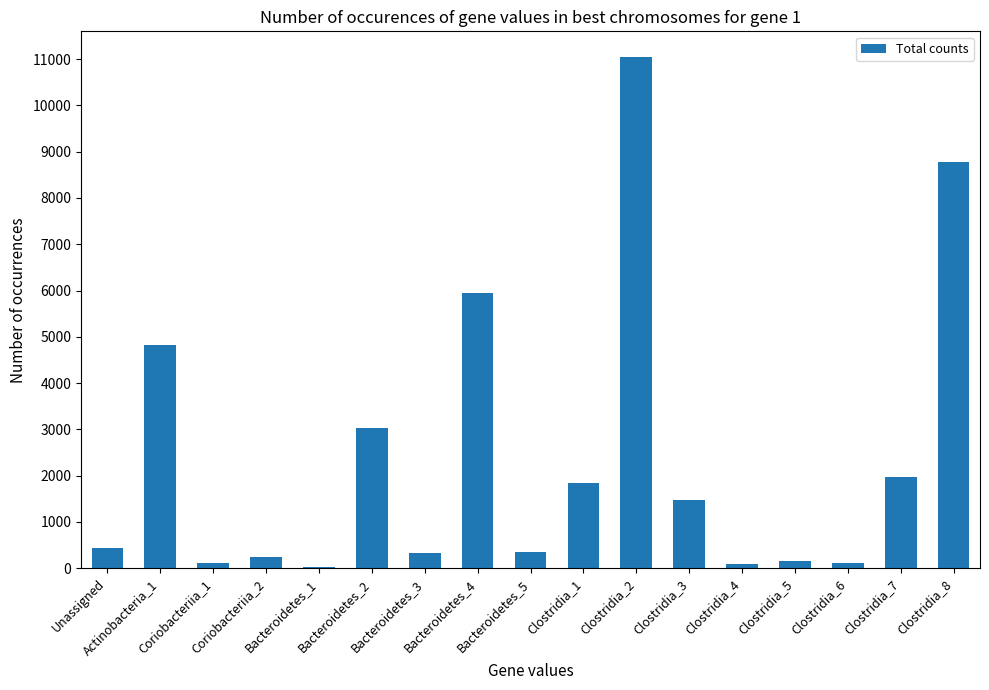

Which category has the highest value across all series?

Clostridia_2